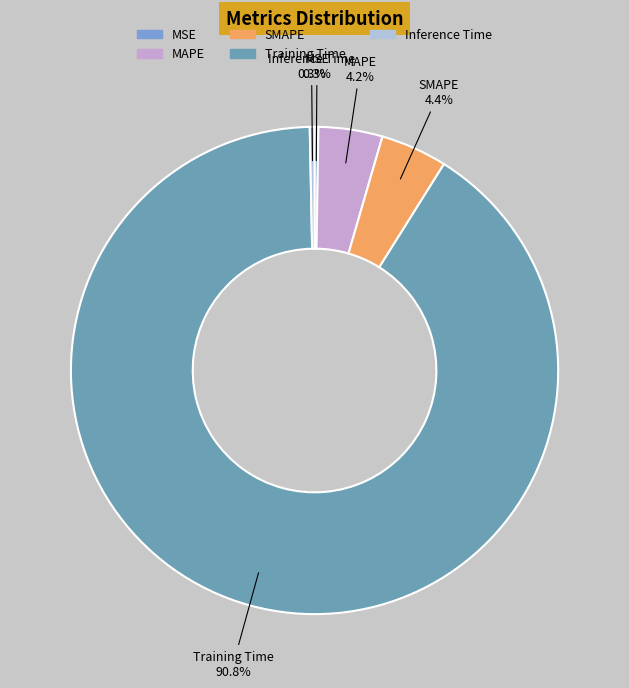

What is the largest slice in the pie chart?

Training Time